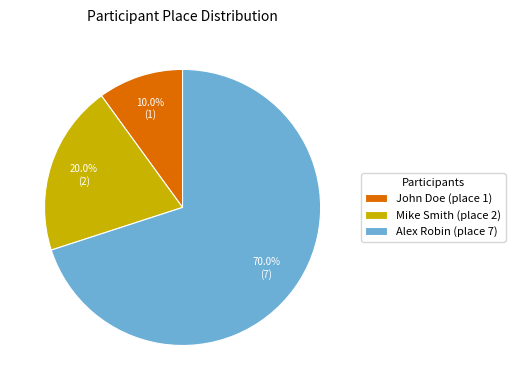

Which slice is the smallest?

John Doe